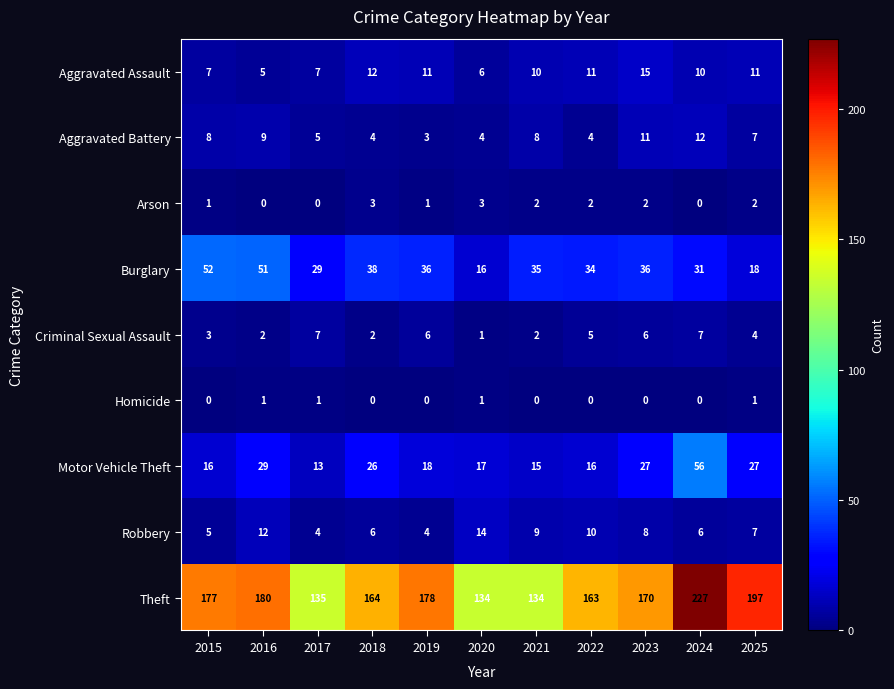

At which category is the sum across all series the highest?

2024